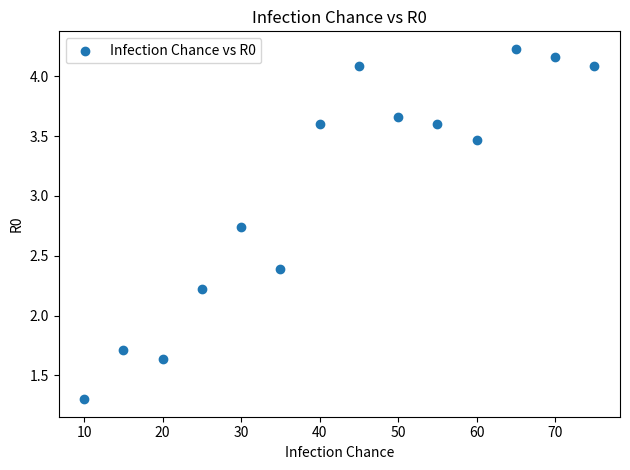

What Y value in the scatter plot is closest to 2?

2.2